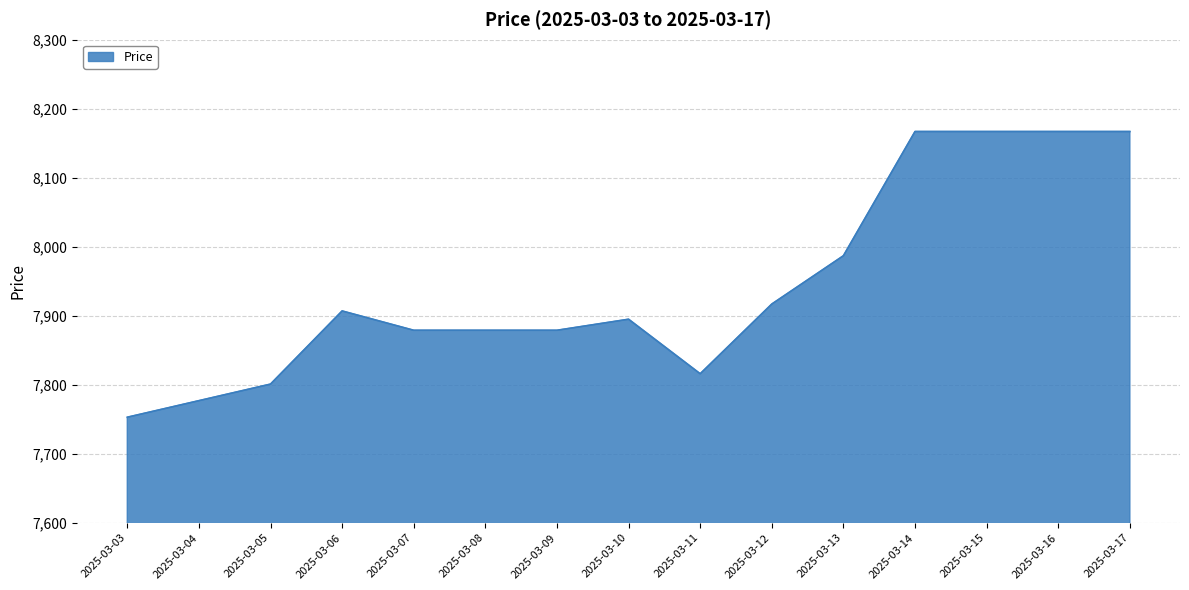

The chart shows a value of 7801 at 2025-03-05. True or false?

True